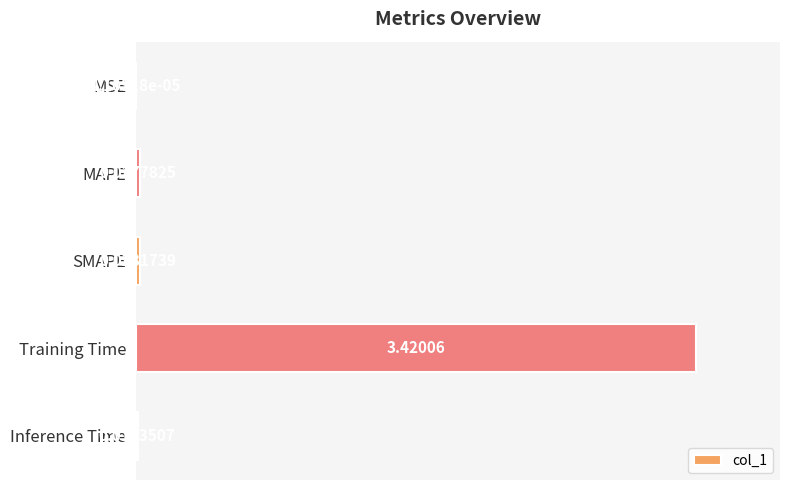

What is the sum of all values?

3.5